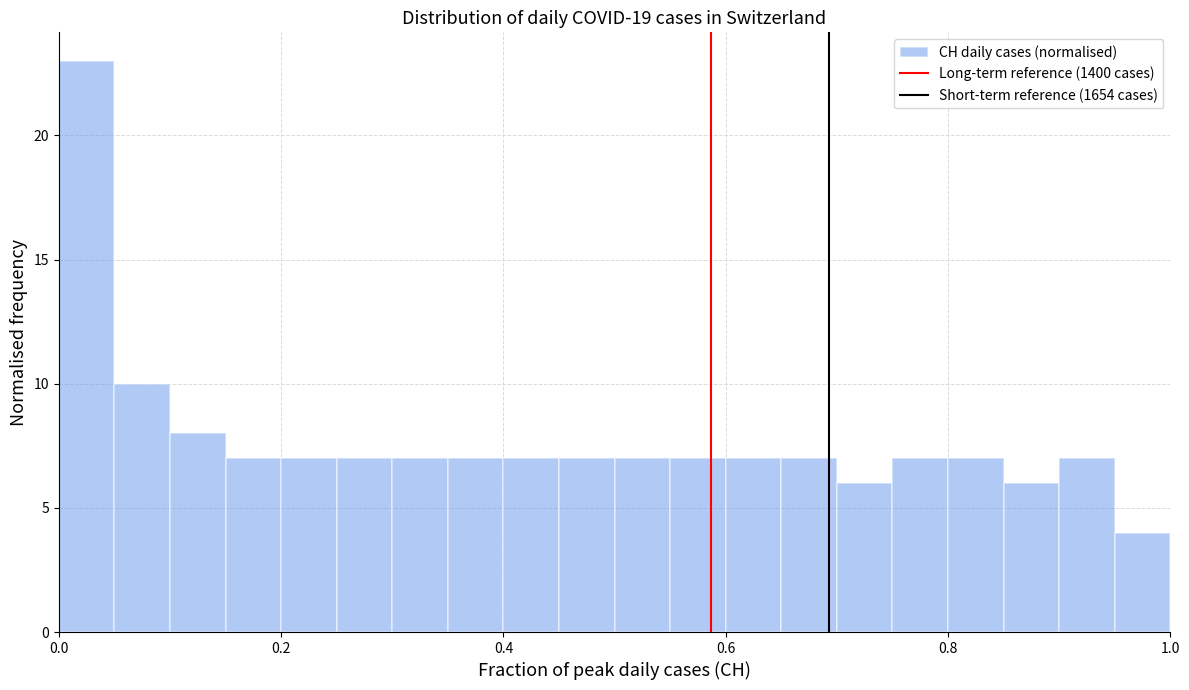

Around what value on the x-axis is the tallest bar? Give the approximate position of its centre, as read against the axis.

0.02